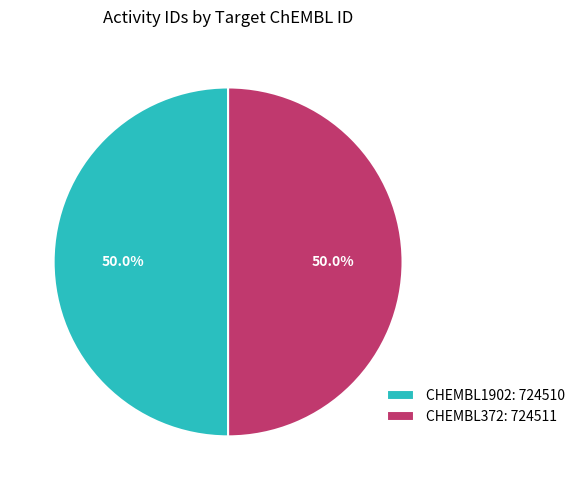

Is it true that CHEMBL372 is 65% of the pie?

False